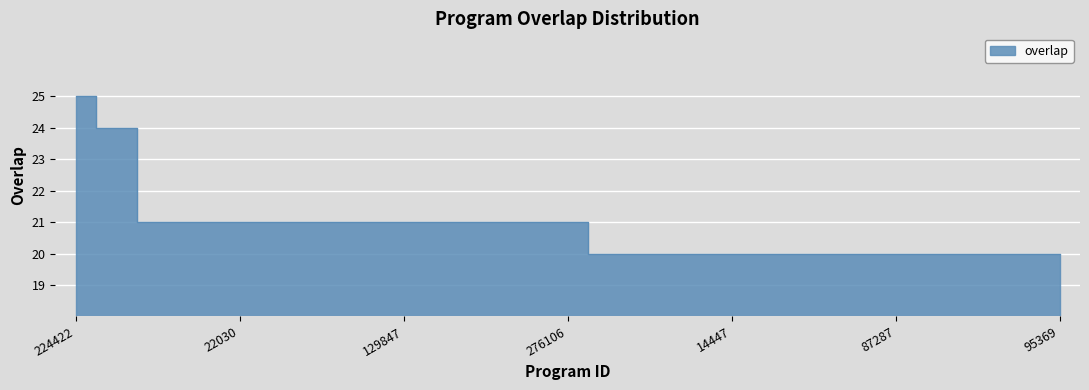

What is the label of the 6th point from the left?

60945